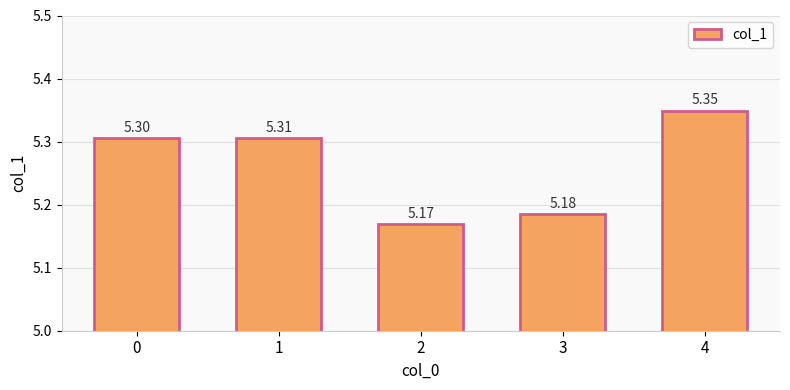

Which category has the highest value across all series?

4